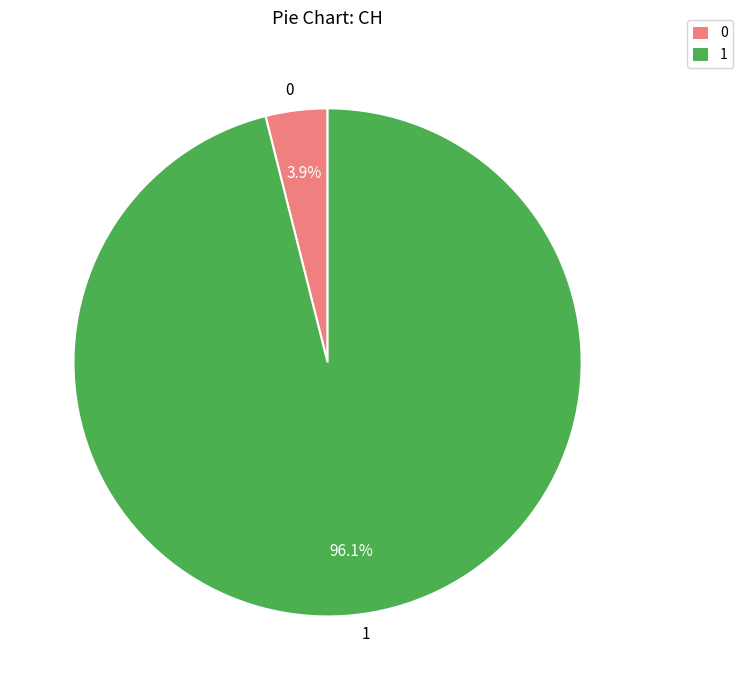

Rank the categories by value from highest to lowest.

1, 0